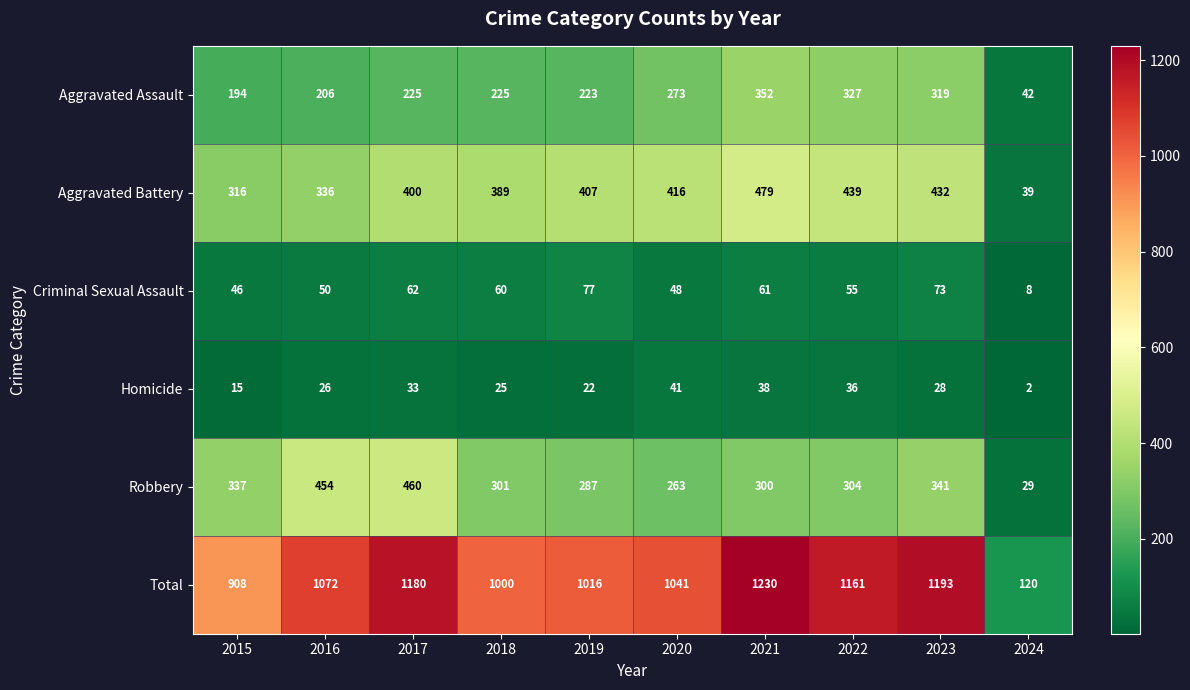

What value does the Total series have at 2022, to the nearest 50?

1150